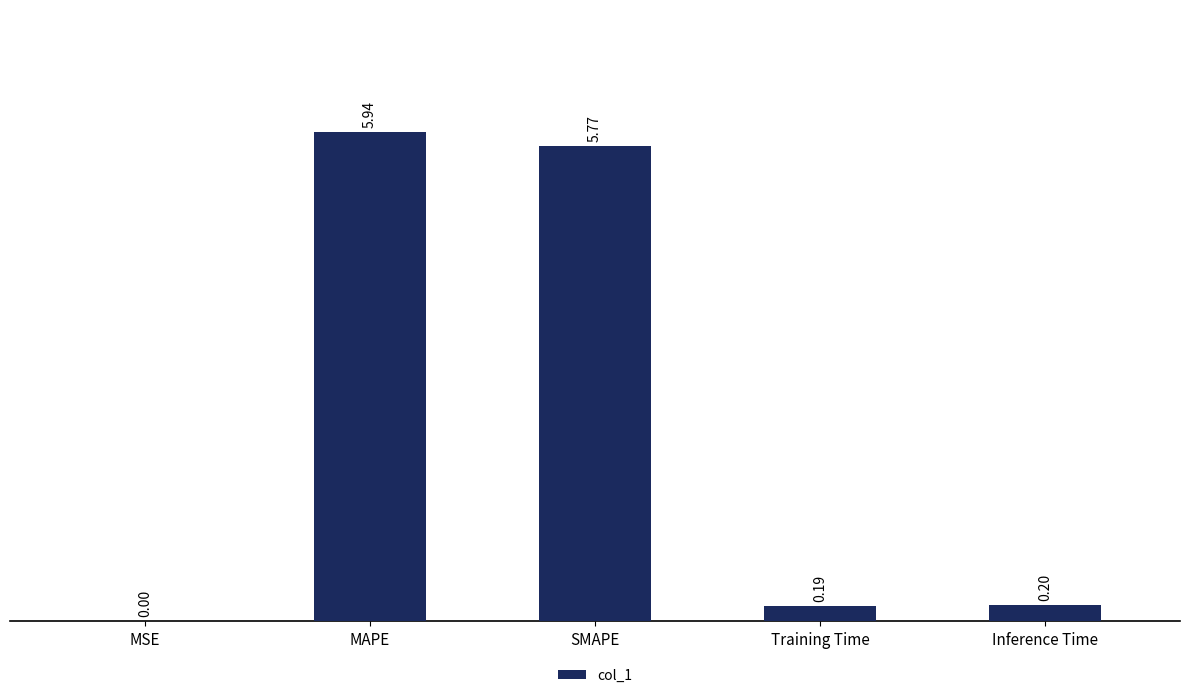

Which has a higher value, MAPE or SMAPE?

MAPE